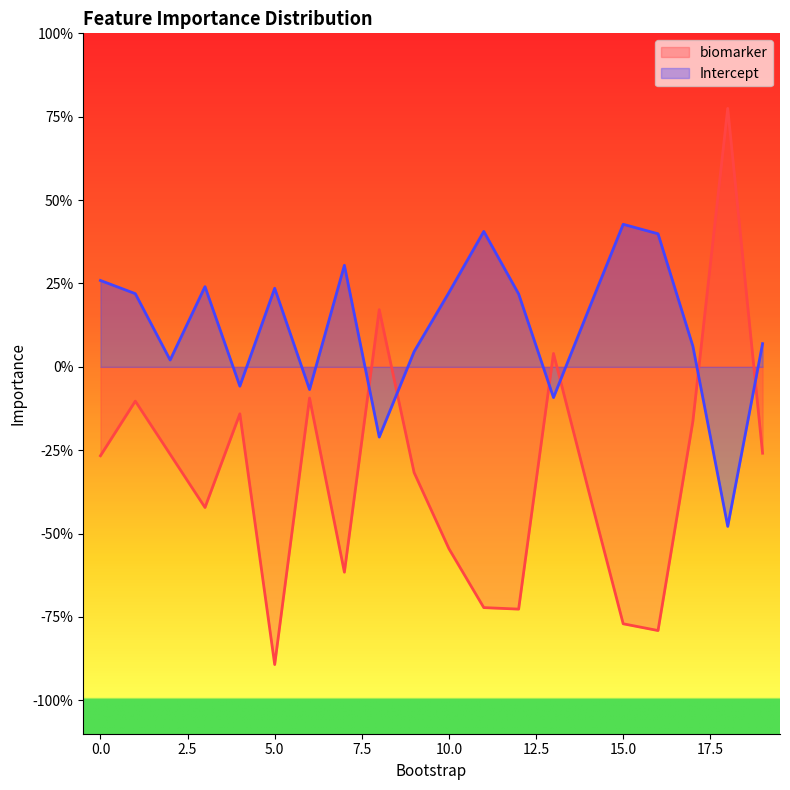

Is it true that biomarker equals -0.3 at 2?

True